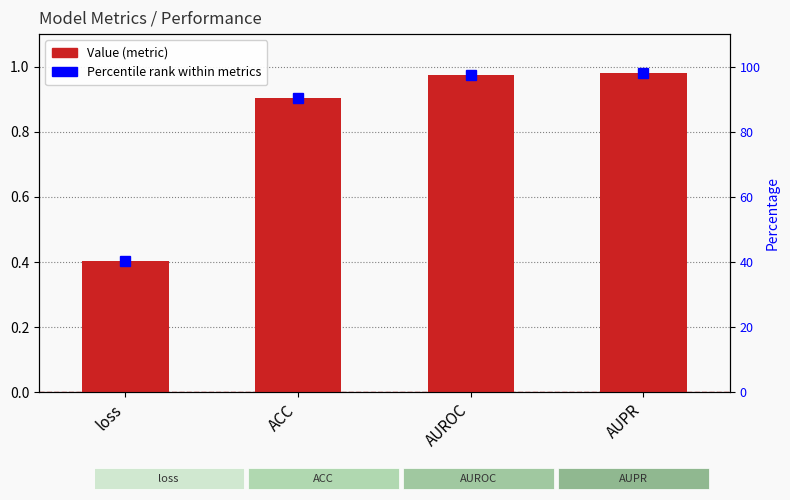

At which label does Value reach its peak?

AUPR